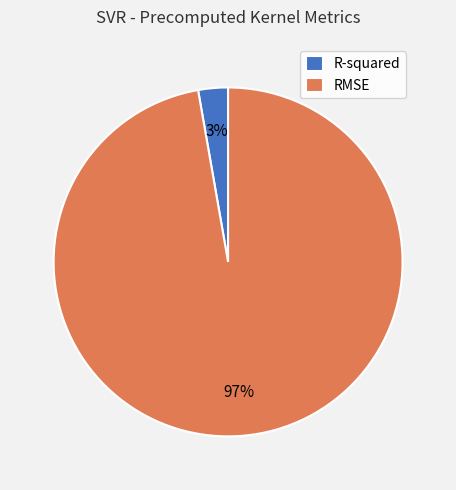

Is there a majority slice in this chart?

Yes